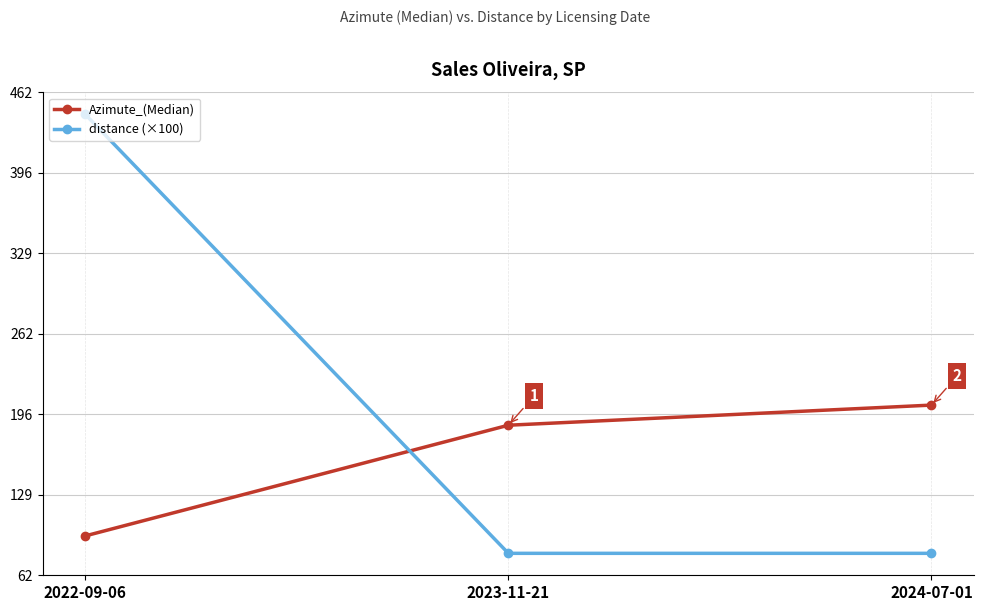

At 2022-09-06, list the series in order from largest to smallest.

distance (×100), Azimute_(Median)